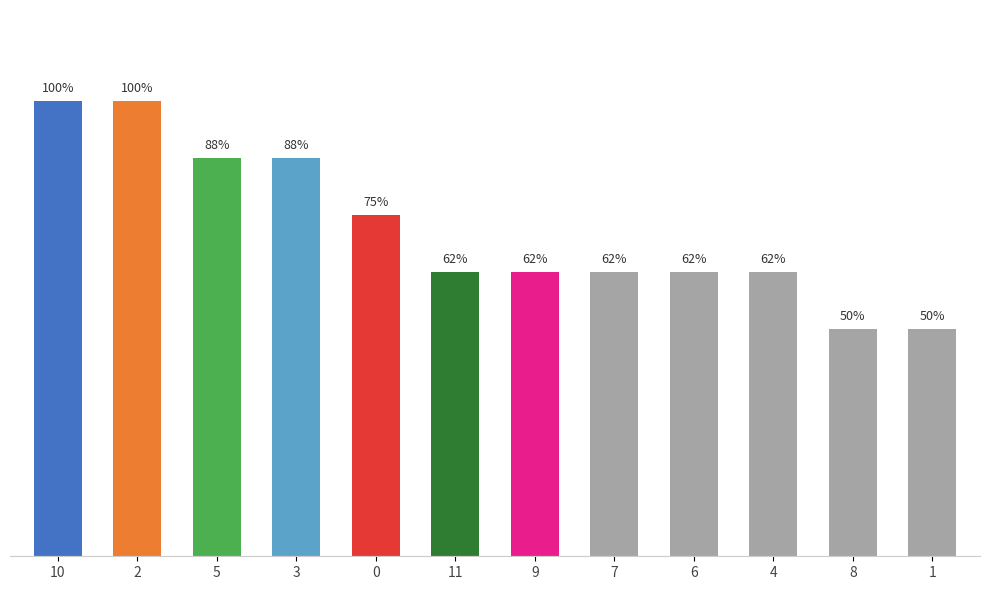

At which category does the chart reach its minimum across all series?

8